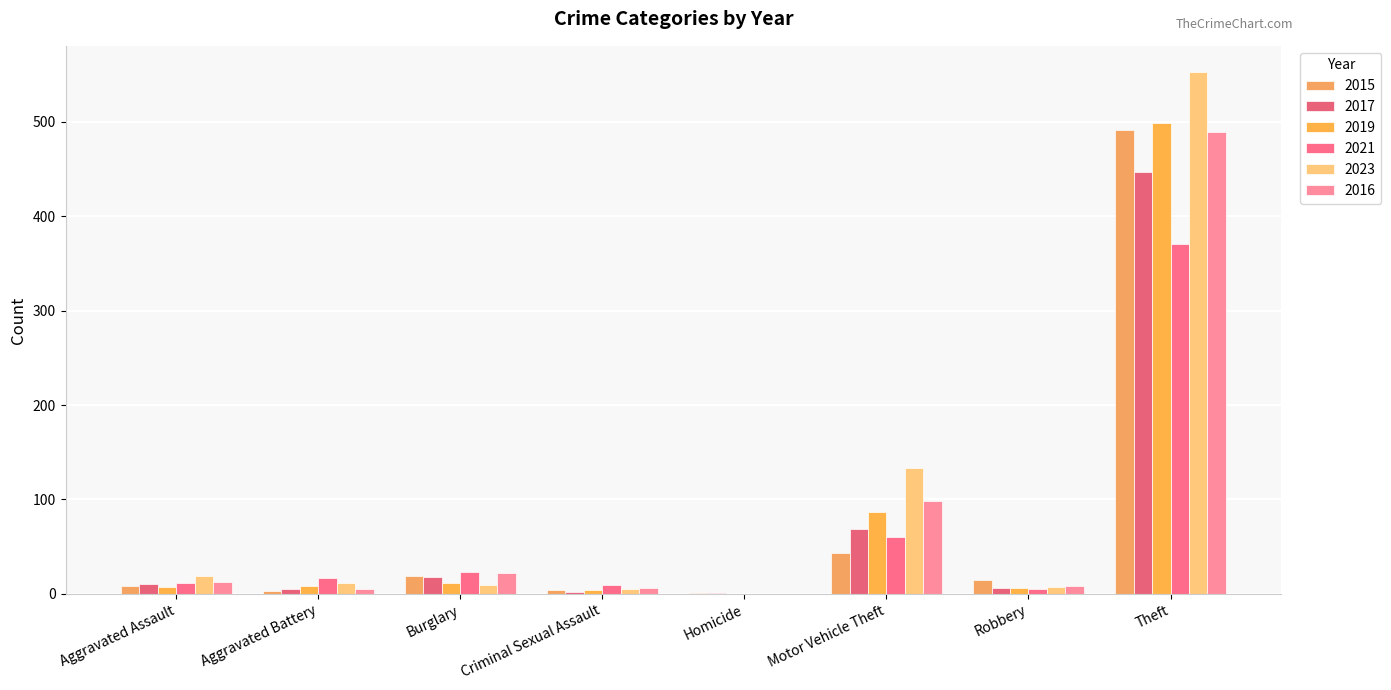

Read the 2016 value at Robbery, to the nearest 5.

10